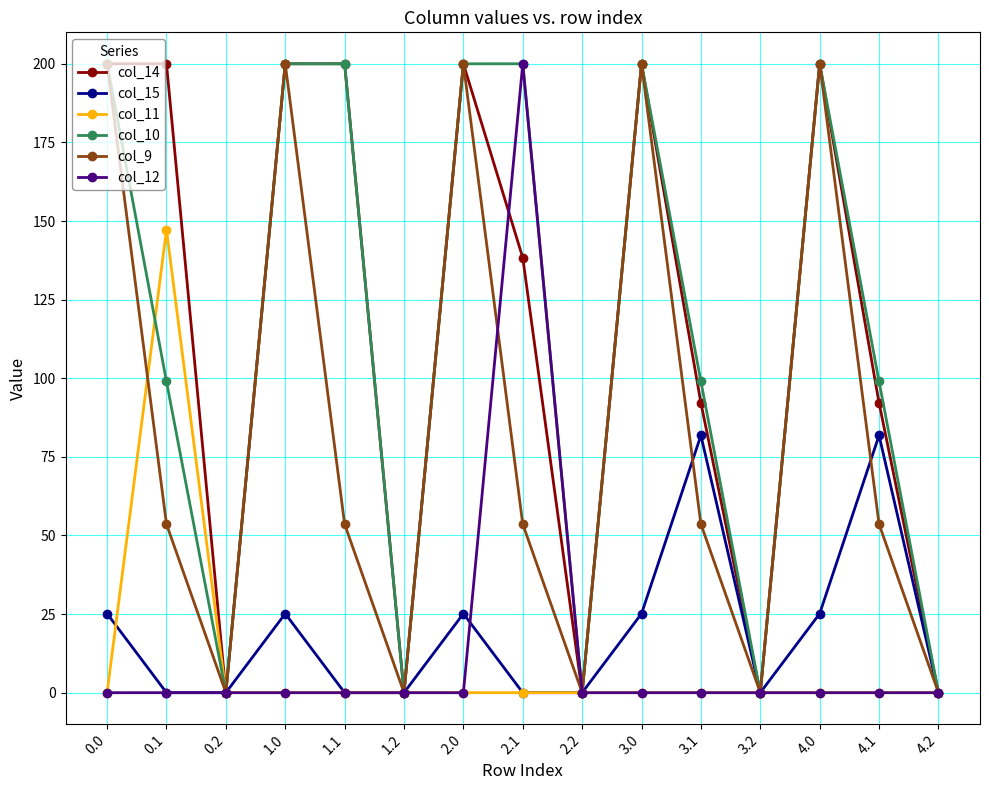

What are all the series names shown in the legend?

col_14, col_15, col_11, col_10, col_9, col_12